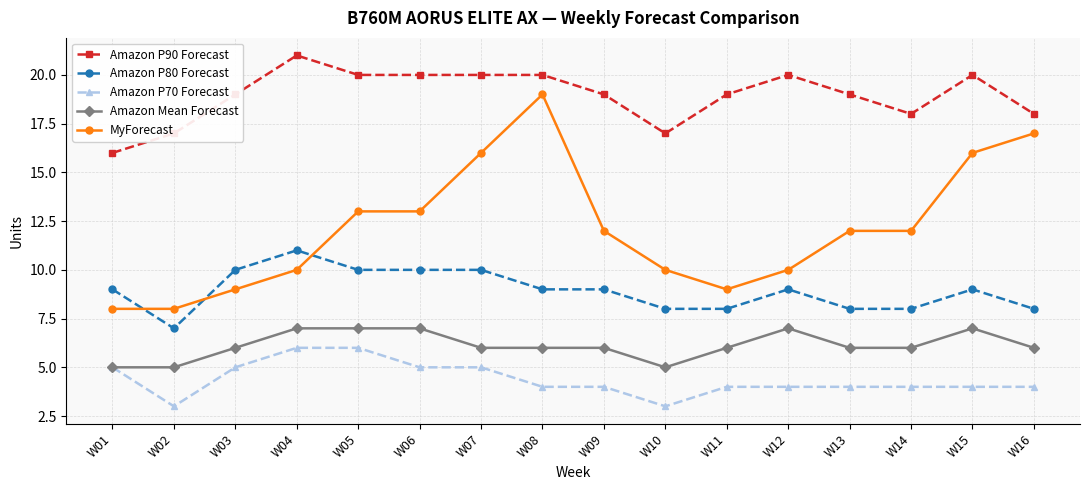

What is the lowest value of the MyForecast series?

8